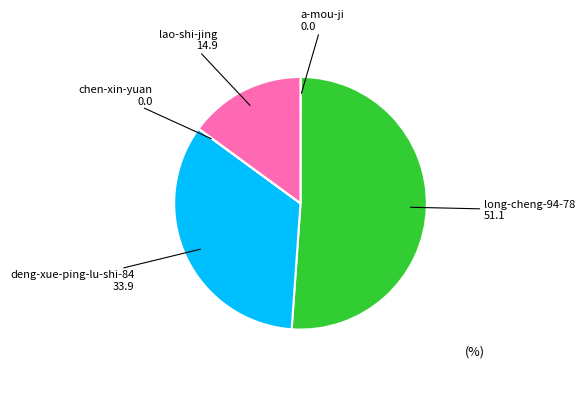

Which slice is the largest?

long-cheng-94-78